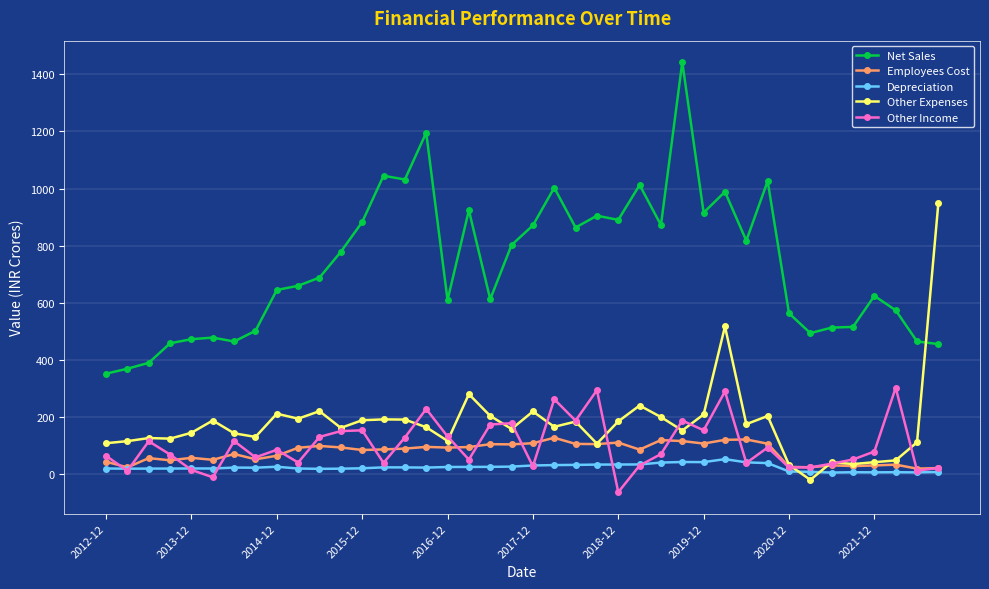

True or false: Other Expenses has more than 0 points higher than both neighbors.

True